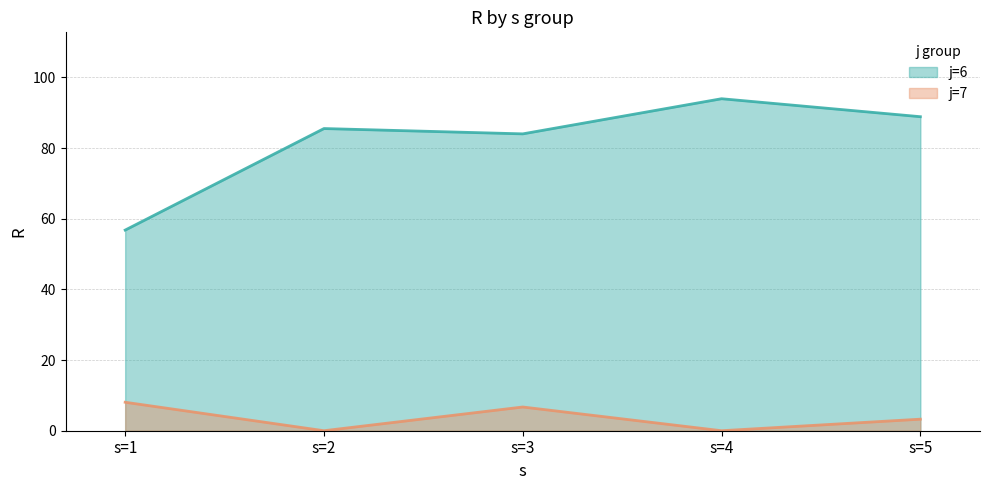

Which series has the largest total across all categories?

j=6